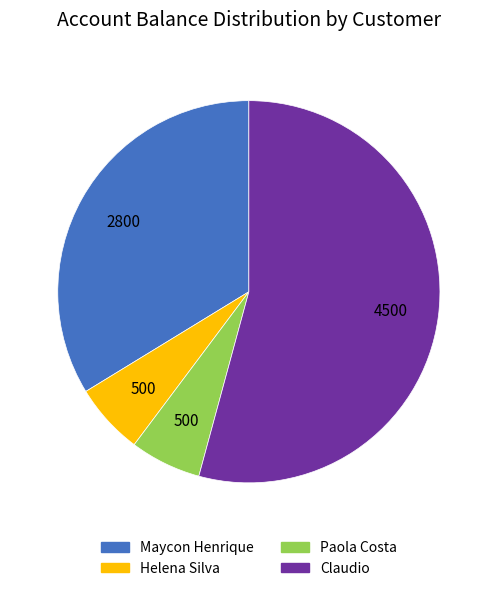

The Paola Costa slice represents 21% of the pie. True or false?

False